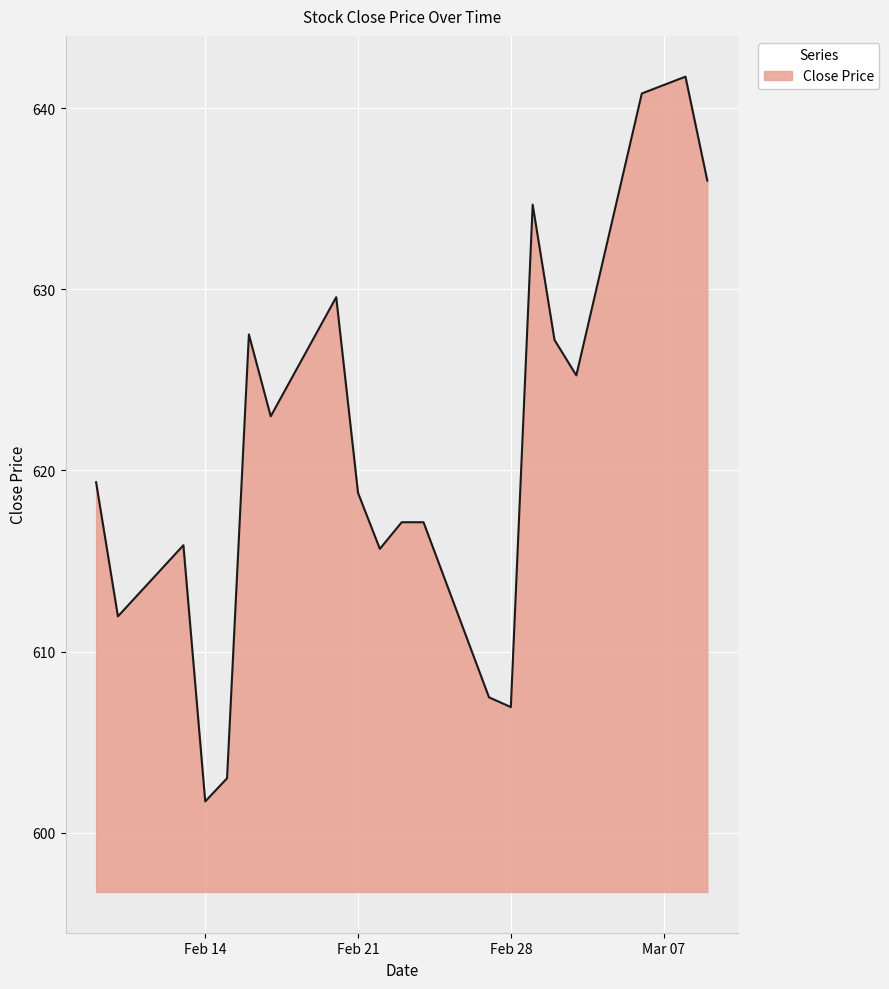

Does the chart have visible grid lines?

Yes